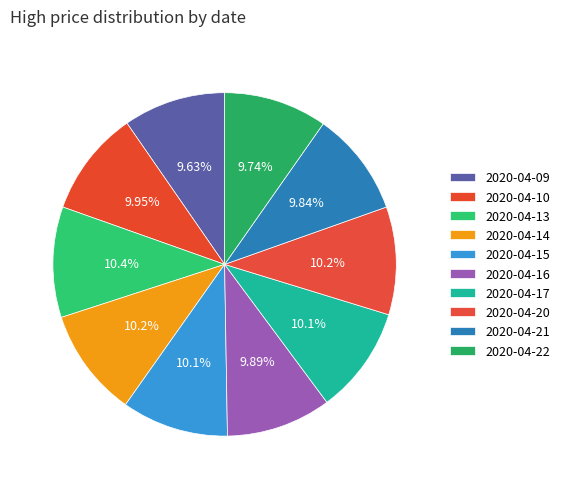

To the nearest percent, what is the combined percentage of 2020-04-15 and 2020-04-09?

20%